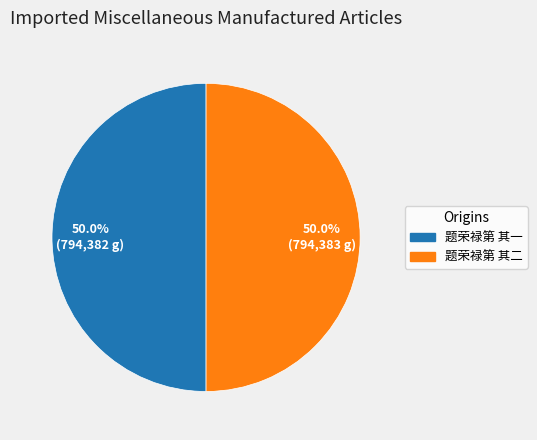

What percentage do 题荣禄第 其二 and 题荣禄第 其一 together represent?

100.0%